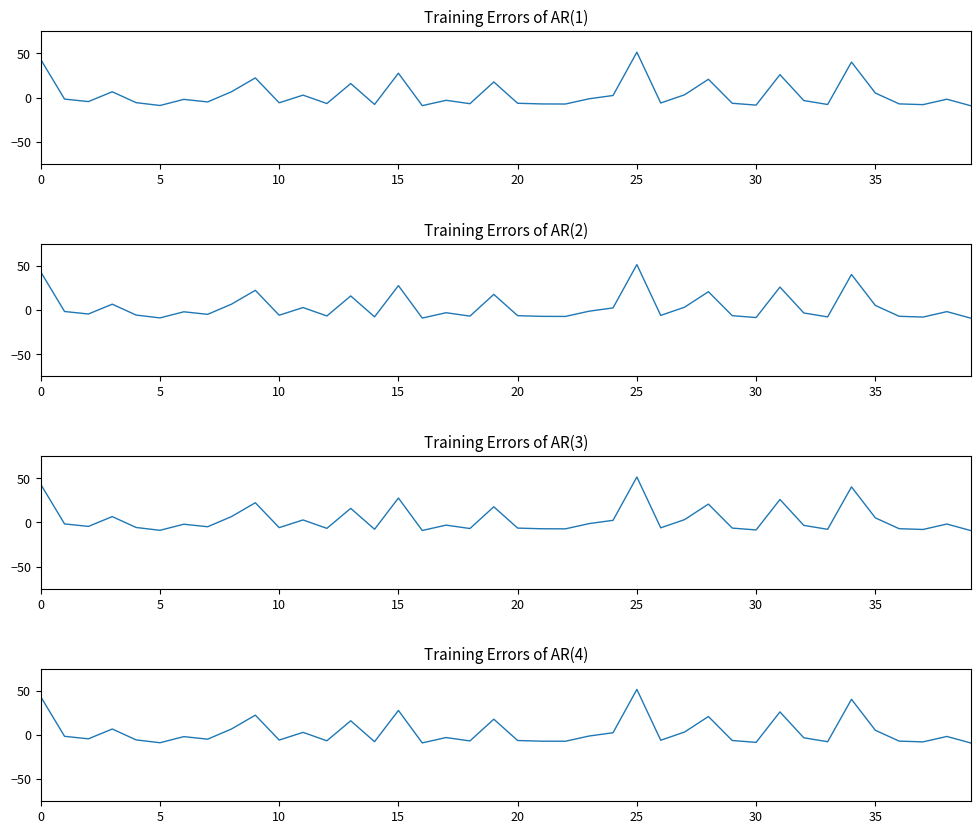

Reading left to right, what are all the values shown in this chart?

AR(1): 43.2	-1.6	-4.4	6.6	-5.6	-8.9	-2.0	-4.8	6.7	22.3	-5.8	2.9	-6.6	16.0	-7.6	27.6	-9.0	-3.0	-6.8	17.7	-6.3	-7.1	-7.2	-1.3	2.4	51.4	-6.0	3.2	20.8	-6.4	-8.4	26.0	-3.3	-7.7	40.2	5.2	-7.0	-7.9	-1.8	-9.1
AR(2): 43.2	-1.6	-4.4	6.6	-5.6	-8.9	-2.0	-4.8	6.7	22.3	-5.8	2.9	-6.6	16.0	-7.6	27.6	-9.0	-3.0	-6.8	17.7	-6.3	-7.1	-7.2	-1.3	2.4	51.4	-6.0	3.2	20.8	-6.4	-8.4	26.0	-3.3	-7.7	40.2	5.2	-7.0	-7.9	-1.8	-9.1
AR(3): 43.2	-1.6	-4.4	6.6	-5.6	-8.9	-2.0	-4.8	6.7	22.3	-5.8	2.9	-6.6	16.0	-7.6	27.6	-9.0	-3.0	-6.8	17.7	-6.3	-7.1	-7.2	-1.3	2.4	51.4	-6.0	3.2	20.8	-6.4	-8.4	26.0	-3.3	-7.7	40.2	5.2	-7.0	-7.9	-1.8	-9.1
AR(4): 43.2	-1.6	-4.4	6.6	-5.6	-8.9	-2.0	-4.8	6.7	22.3	-5.8	2.9	-6.6	16.0	-7.6	27.6	-9.0	-3.0	-6.8	17.7	-6.3	-7.1	-7.2	-1.3	2.4	51.4	-6.0	3.2	20.8	-6.4	-8.4	26.0	-3.3	-7.7	40.2	5.2	-7.0	-7.9	-1.8	-9.1